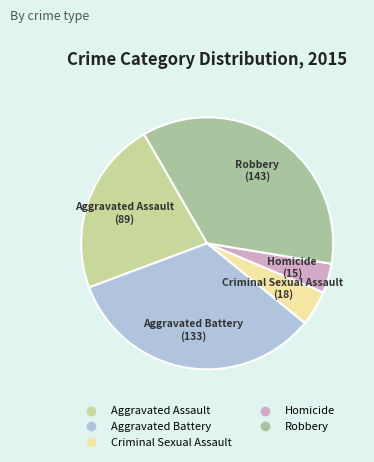

Rank the categories by value from lowest to highest.

Homicide, Criminal Sexual Assault, Aggravated Assault, Aggravated Battery, Robbery